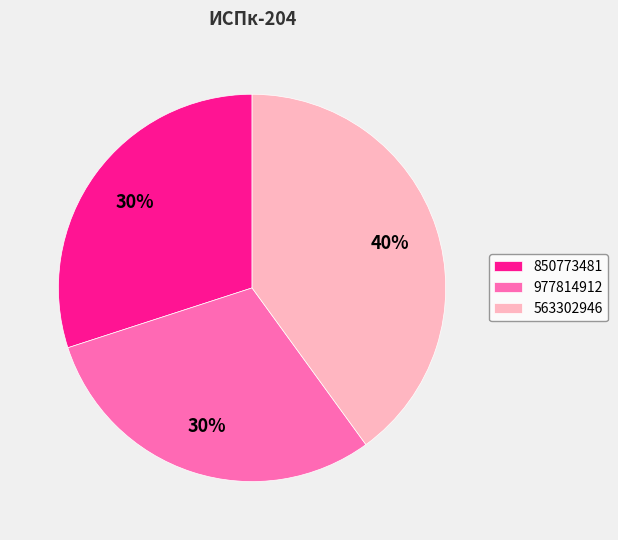

Do 563302946 and 977814912 together represent more than half of the pie?

Yes